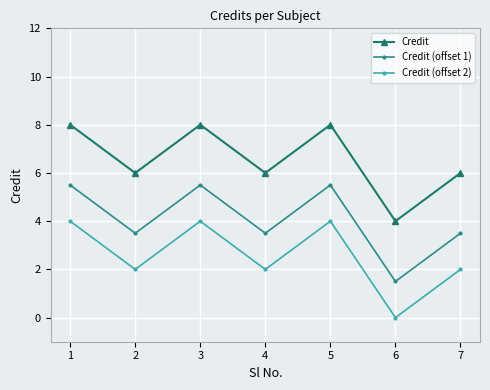

Reading left to right, transcribe all the data shown in this chart.

Credit: 8.0	6.0	8.0	6.0	8.0	4.0	6.0
Credit (offset 1): 5.5	3.5	5.5	3.5	5.5	1.5	3.5
Credit (offset 2): 4.0	2.0	4.0	2.0	4.0	0.0	2.0